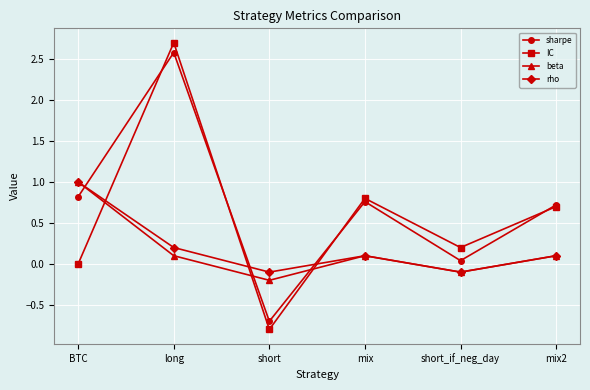

Does the chart display data point markers on the line(s)?

Yes